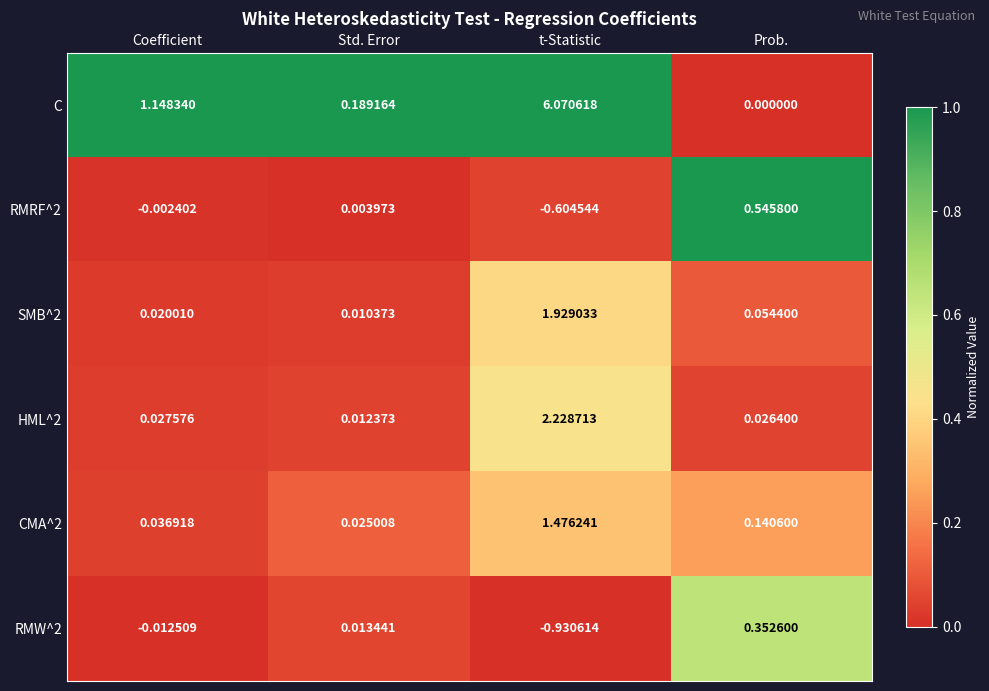

Which category has the lowest value across all series?

t-Statistic